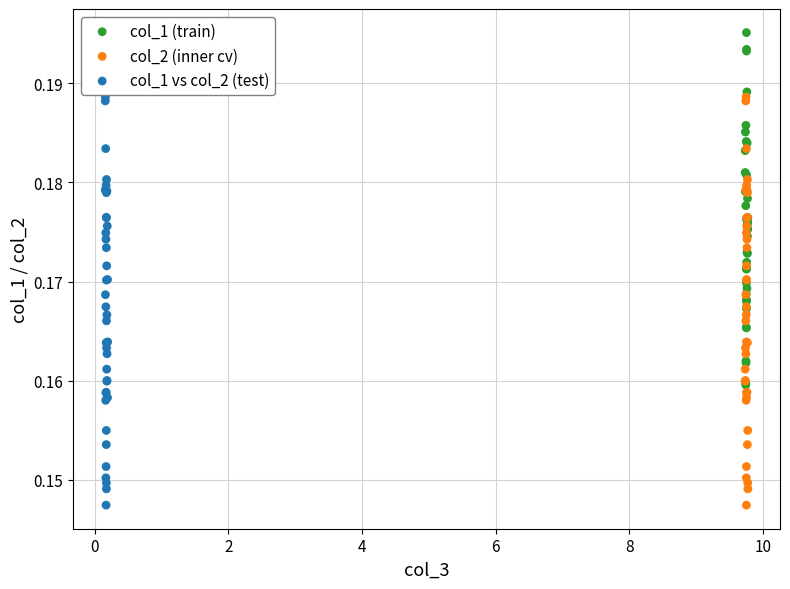

Which series contains the highest Y value?

col_1 (train)